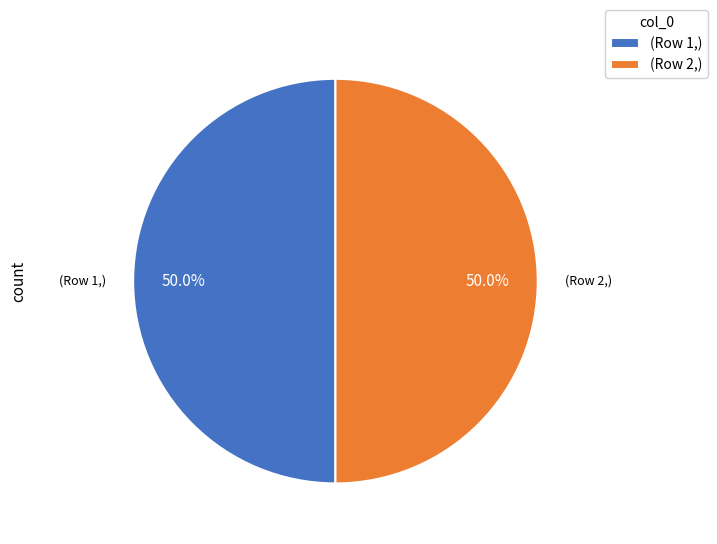

How many slices are in this pie chart?

2